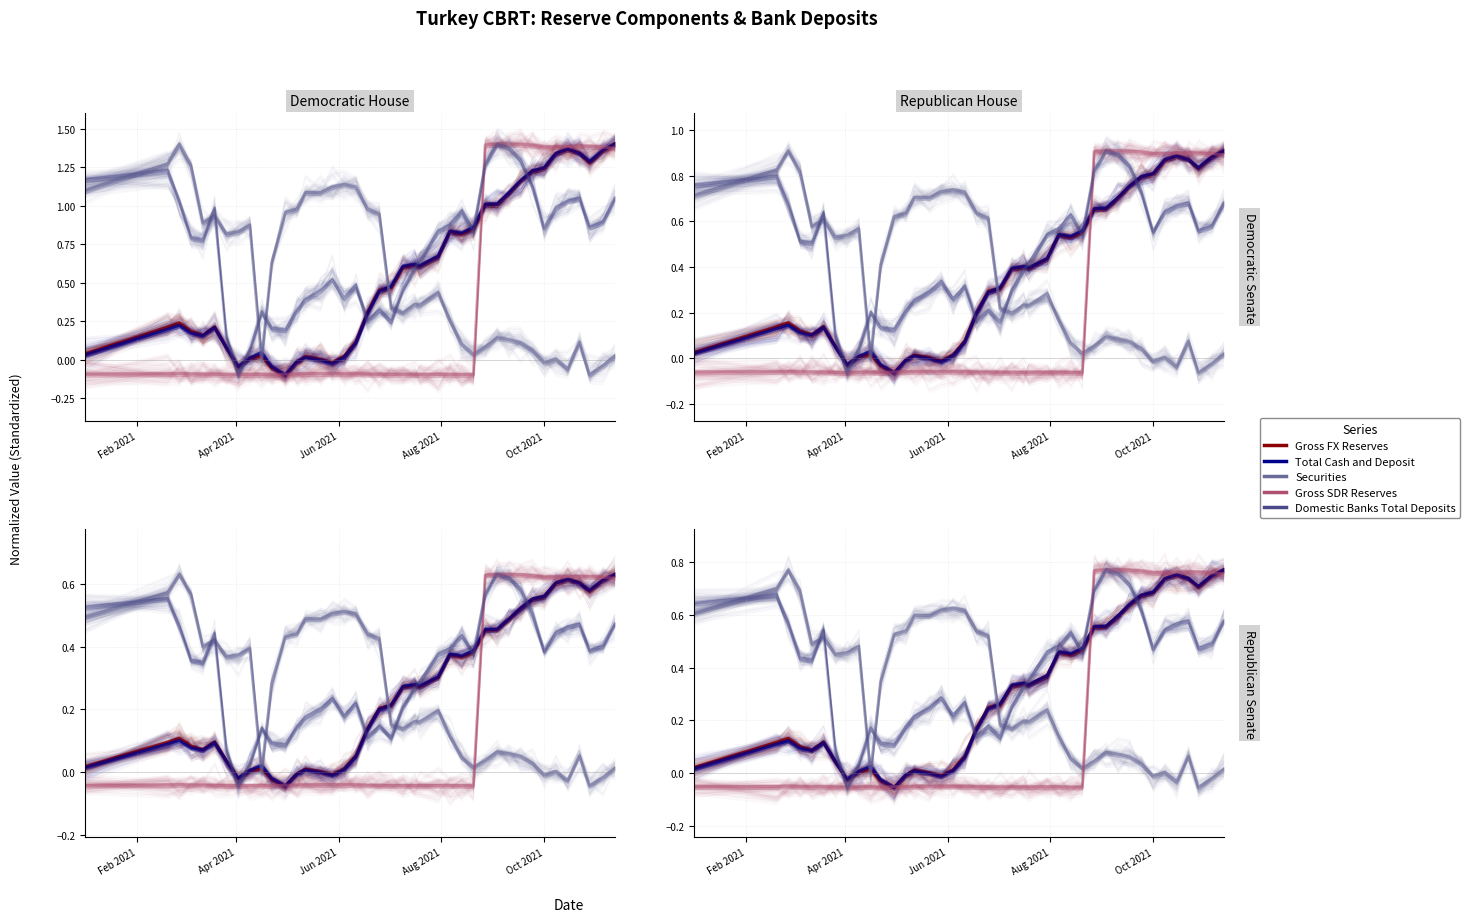

How many lines are shown in the chart?

5